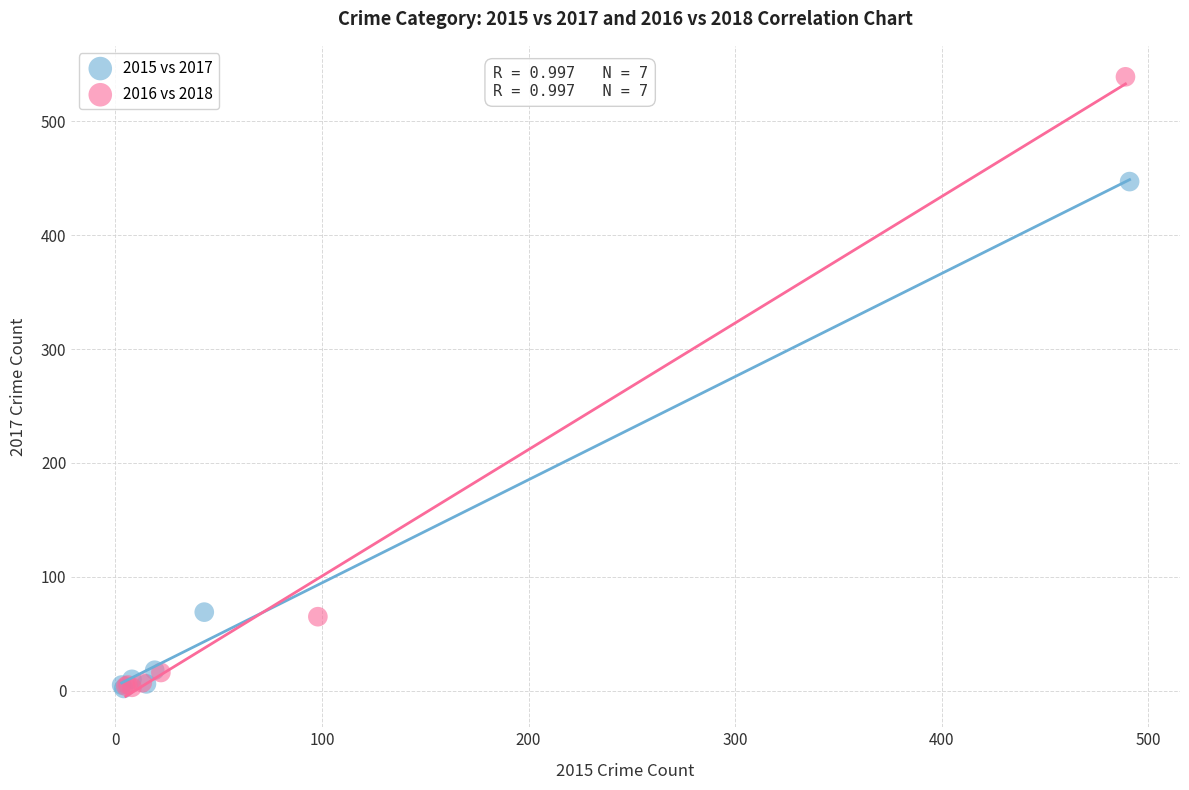

Which series reaches the maximum Y coordinate?

2016 vs 2018